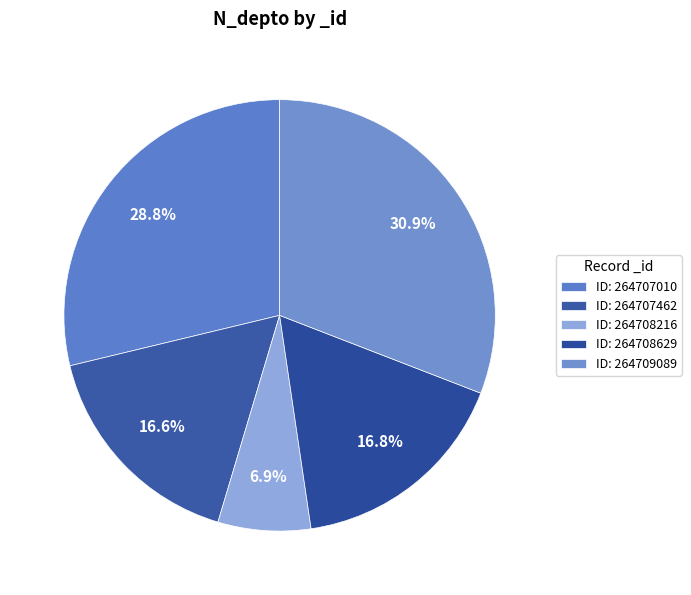

How many segments does this pie chart have?

5